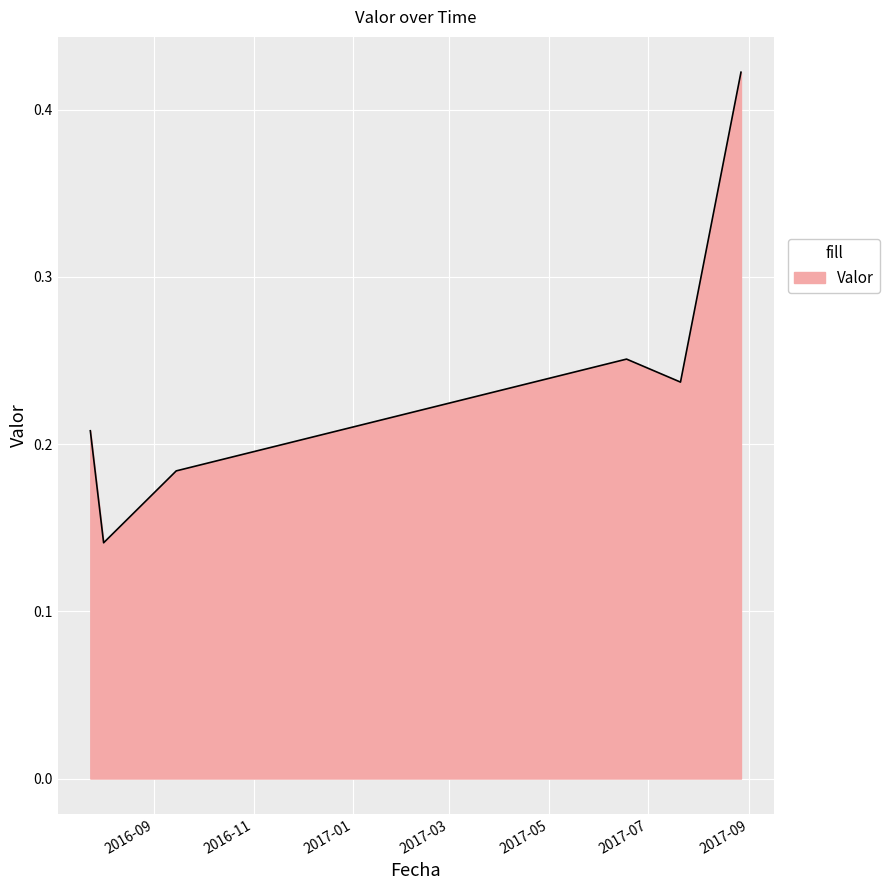

What is the sum of all values?

1.4